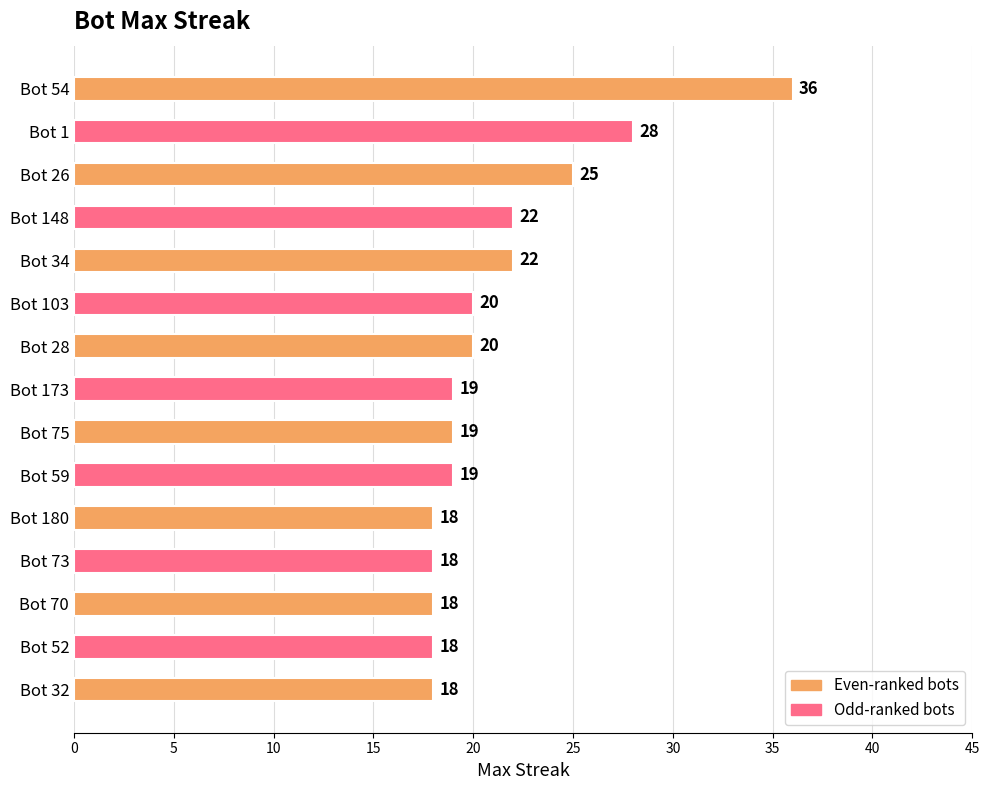

What is the label of the 1st bar from the bottom?

Bot 32